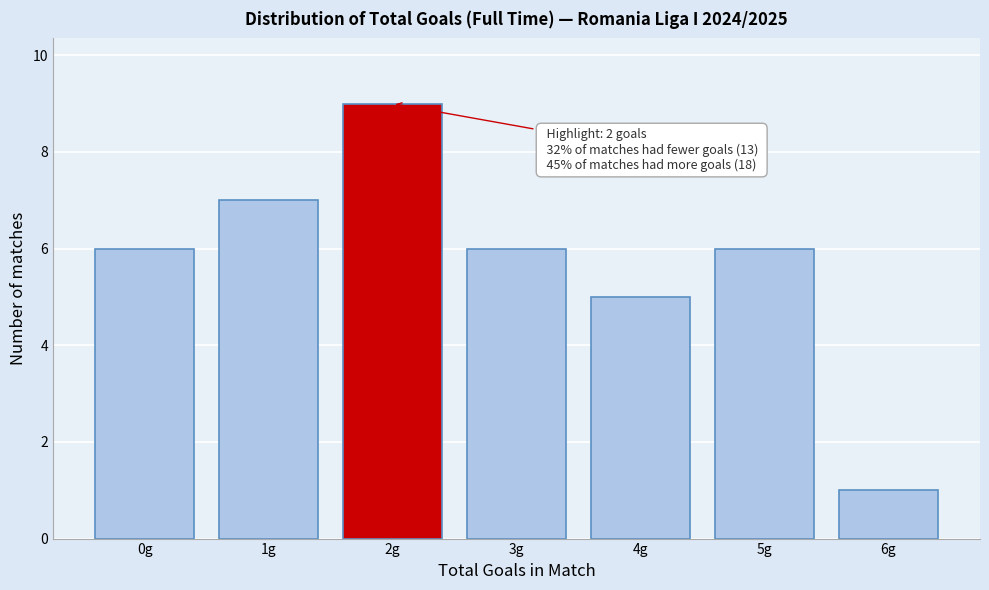

Reading left to right, transcribe all the data shown in this chart.

0g=6	1g=7	2g=9	3g=6	4g=5	5g=6	6g=1